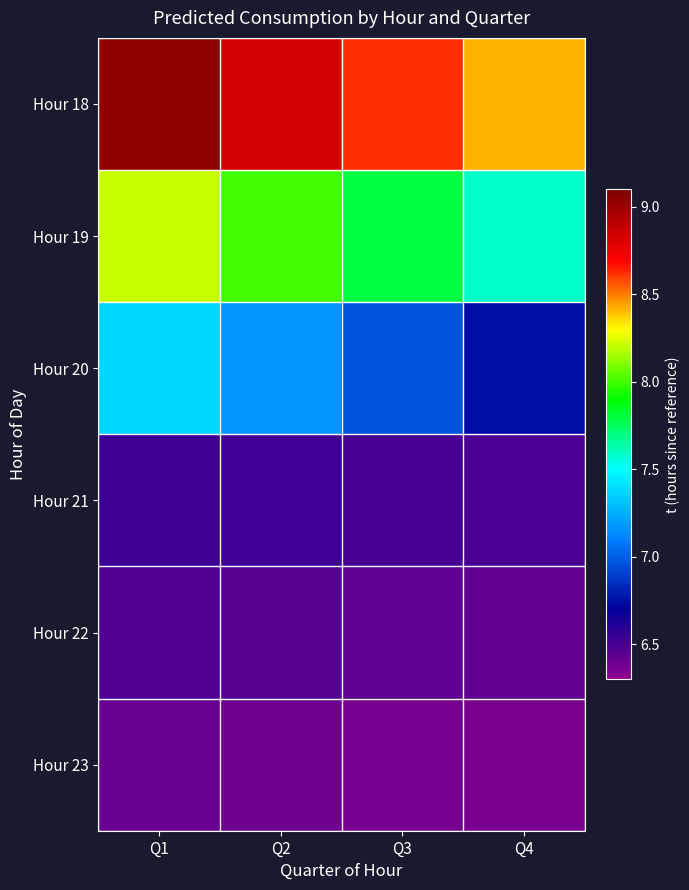

What is the total value across all series at Q2?

43.4